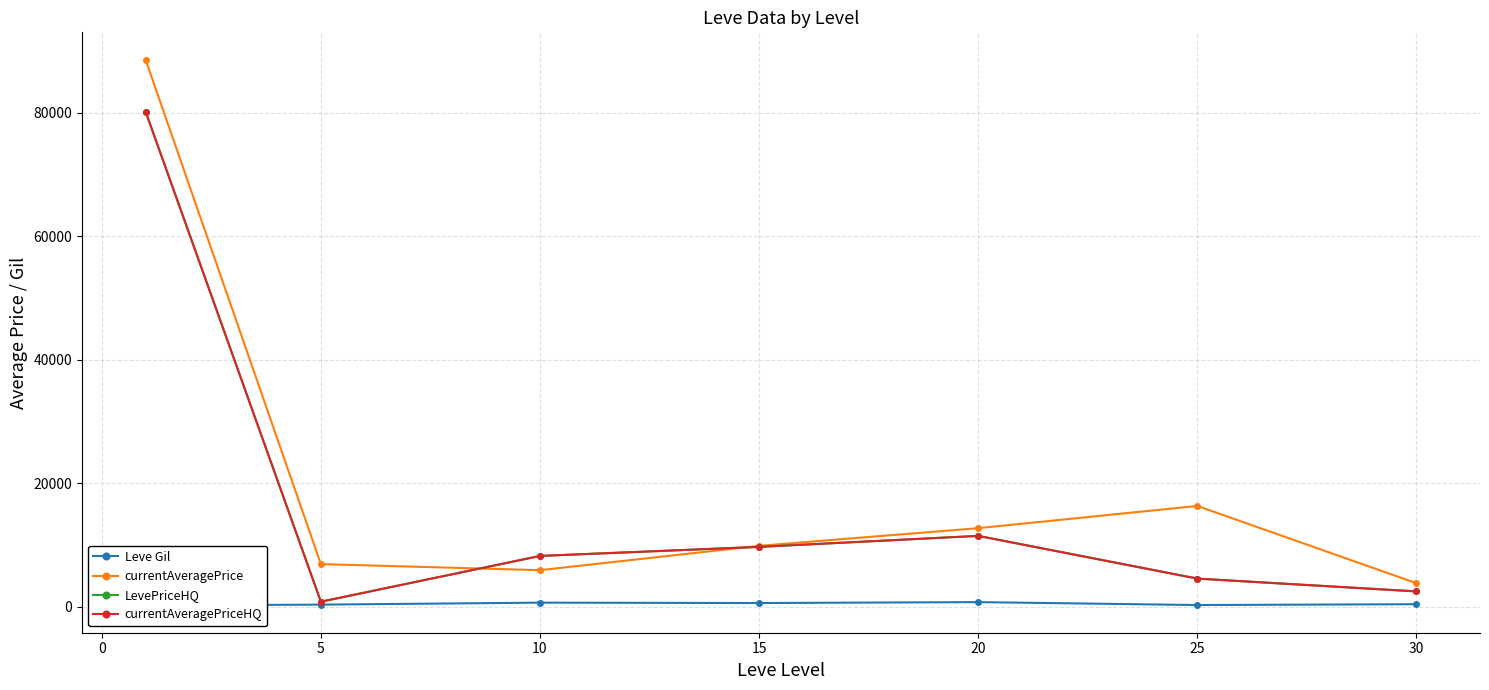

In LevePriceHQ, how many points are lower than both neighbors (excluding endpoints)?

1